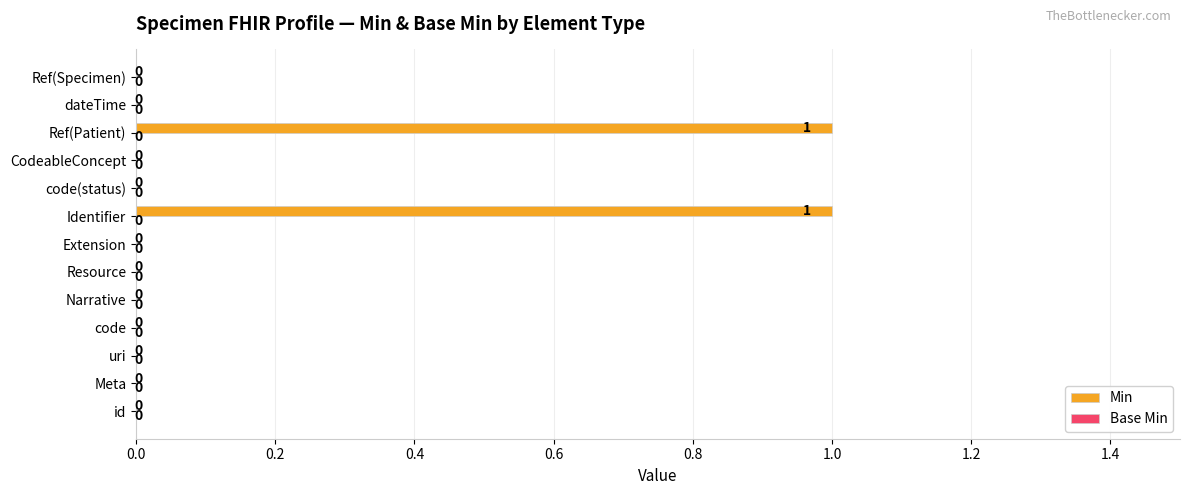

How many values are between 0 and 1?

13